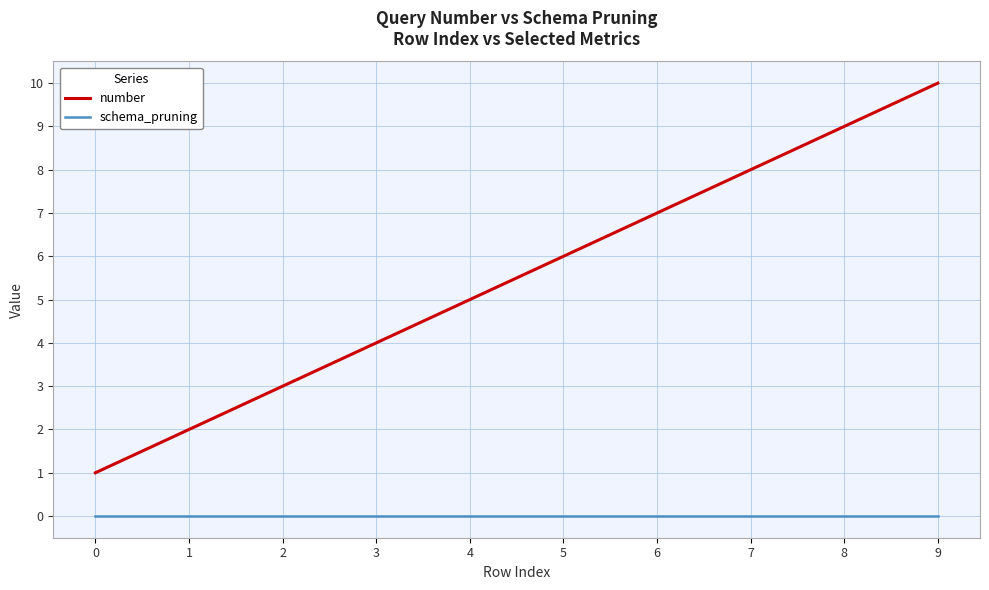

True or false: number and schema_pruning intersect in this chart.

False